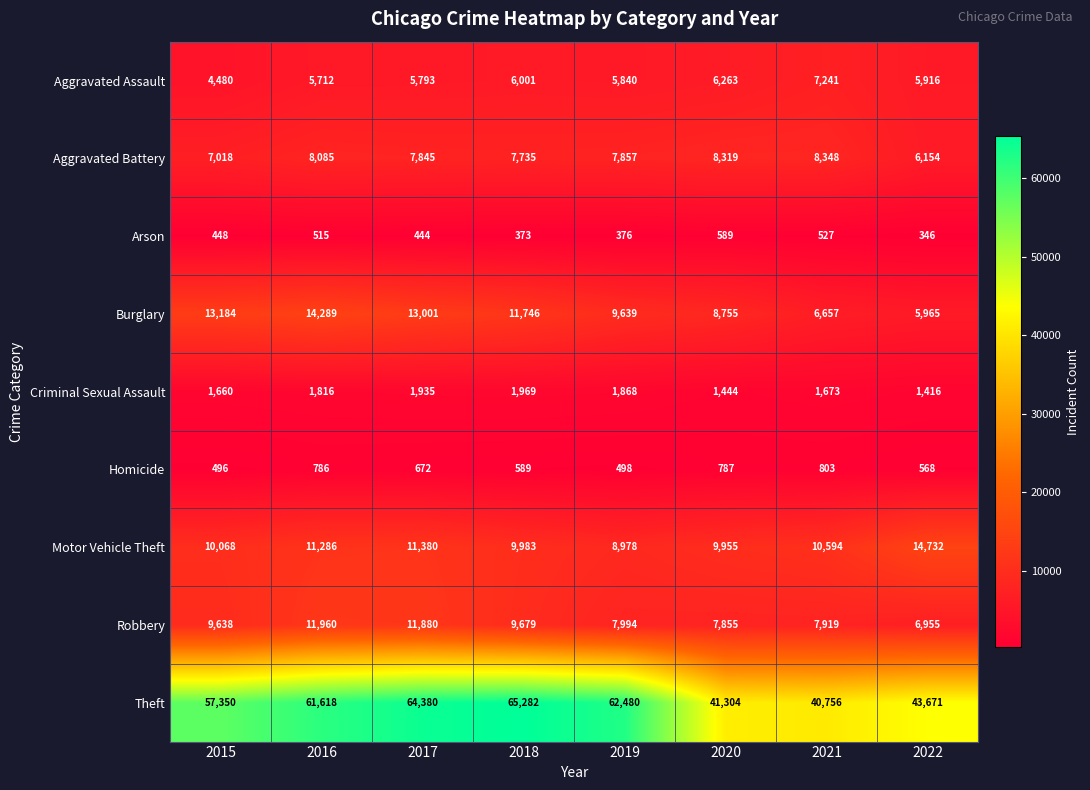

At 2019, list the series in order from smallest to largest.

Arson, Homicide, Criminal Sexual Assault, Aggravated Assault, Aggravated Battery, Robbery, Motor Vehicle Theft, Burglary, Theft